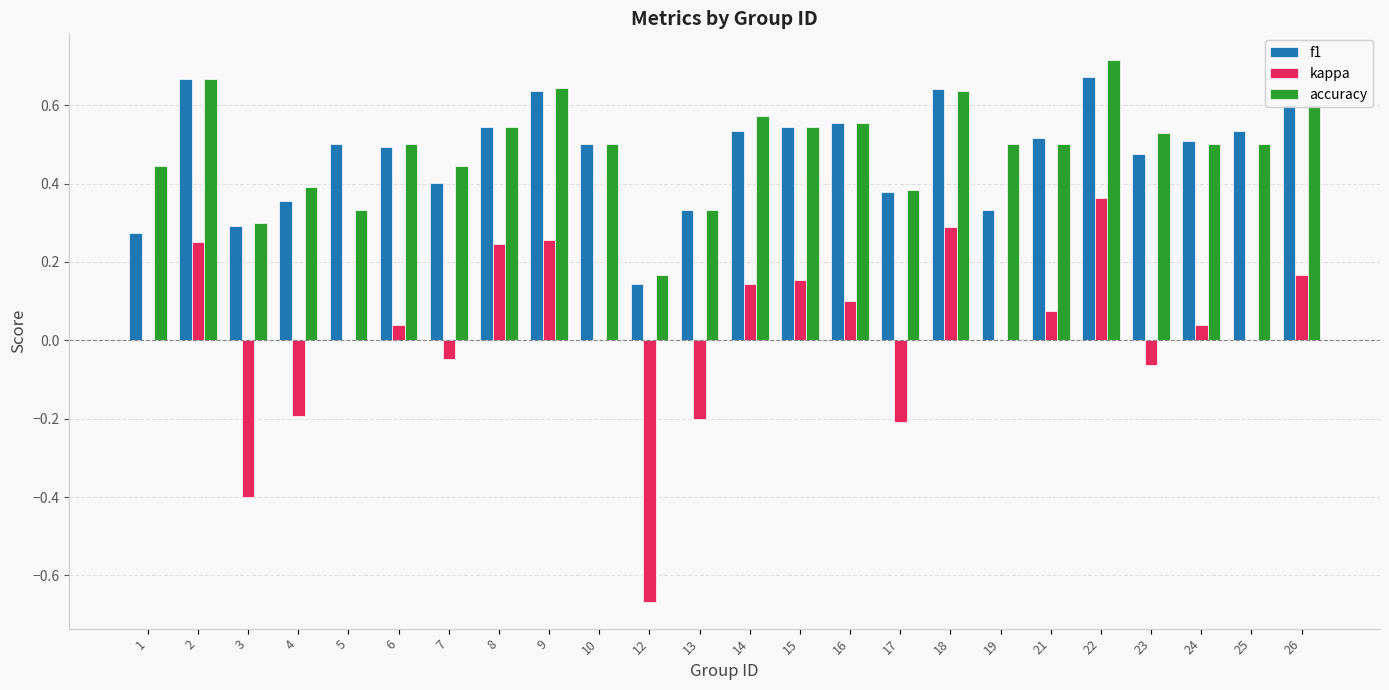

At which label does accuracy reach its peak?

22